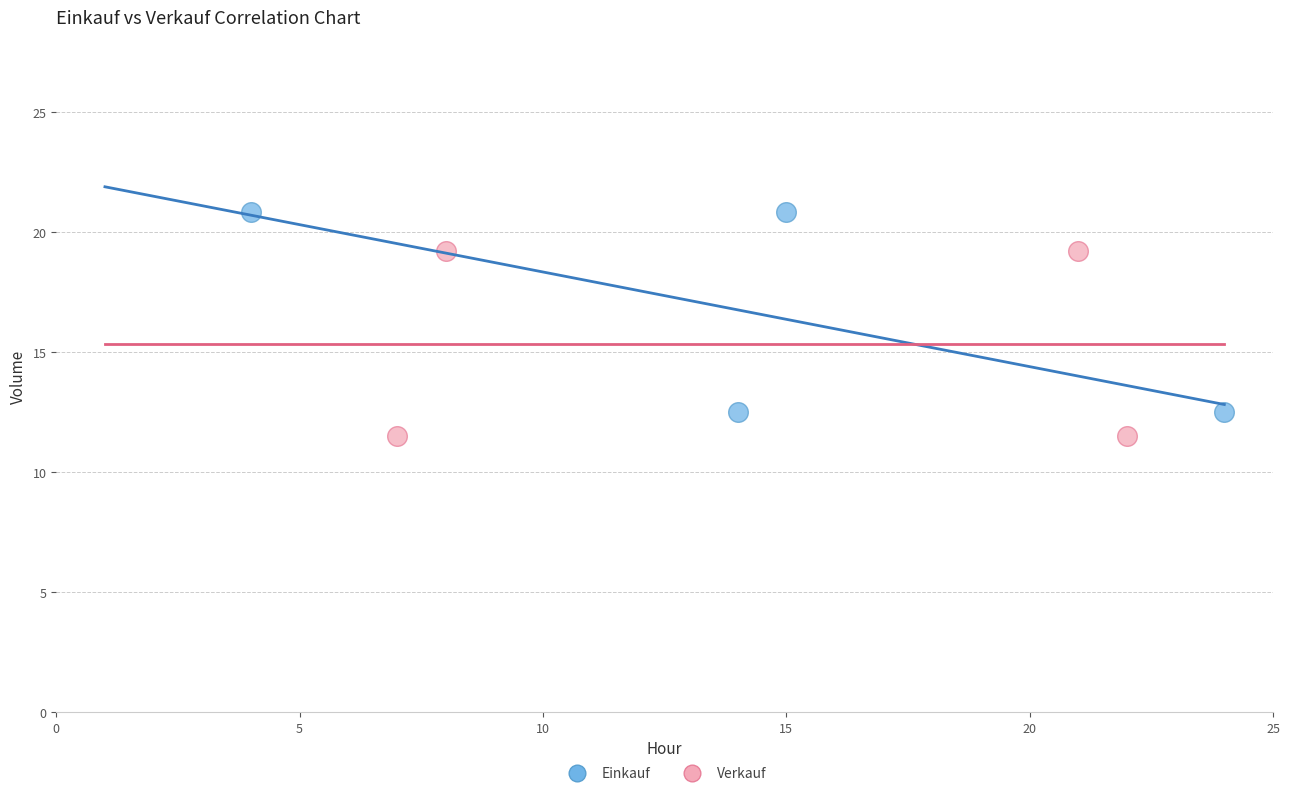

Which series contains the highest Y value?

Einkauf